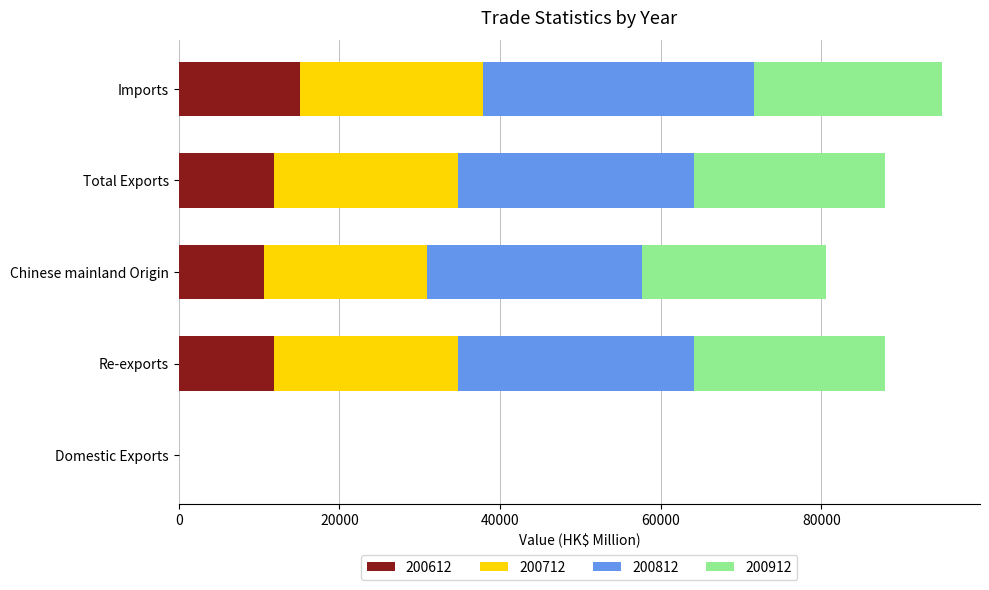

What is the total value across all series at Total Exports?

87964.0